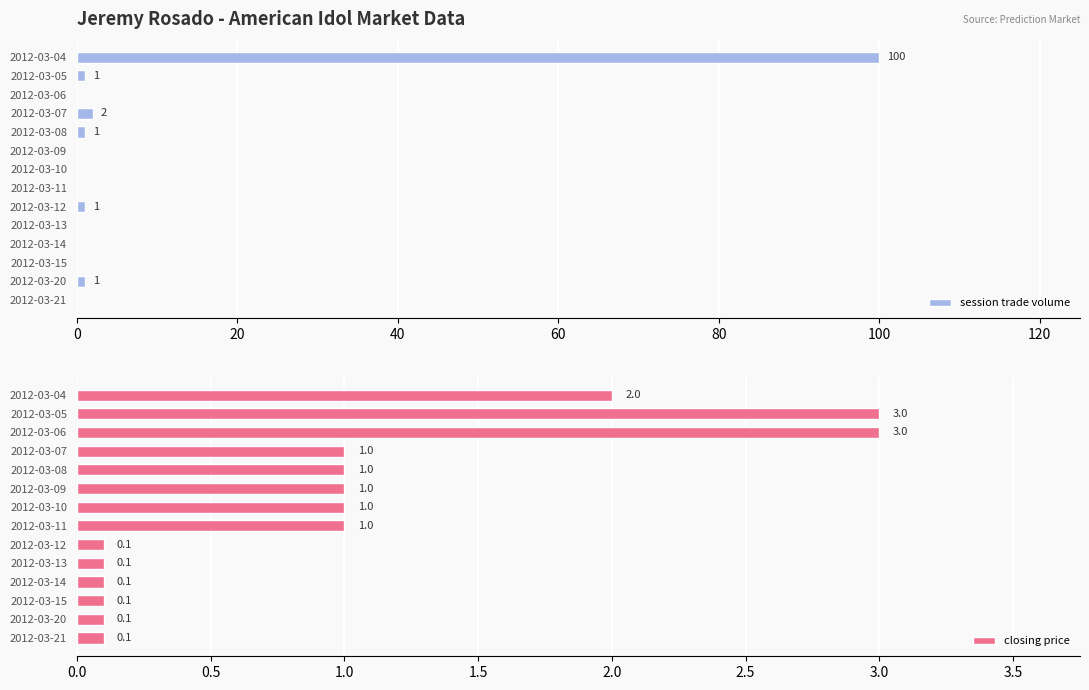

The session trade volume series shows 64 at 2012-03-15. True or false?

False